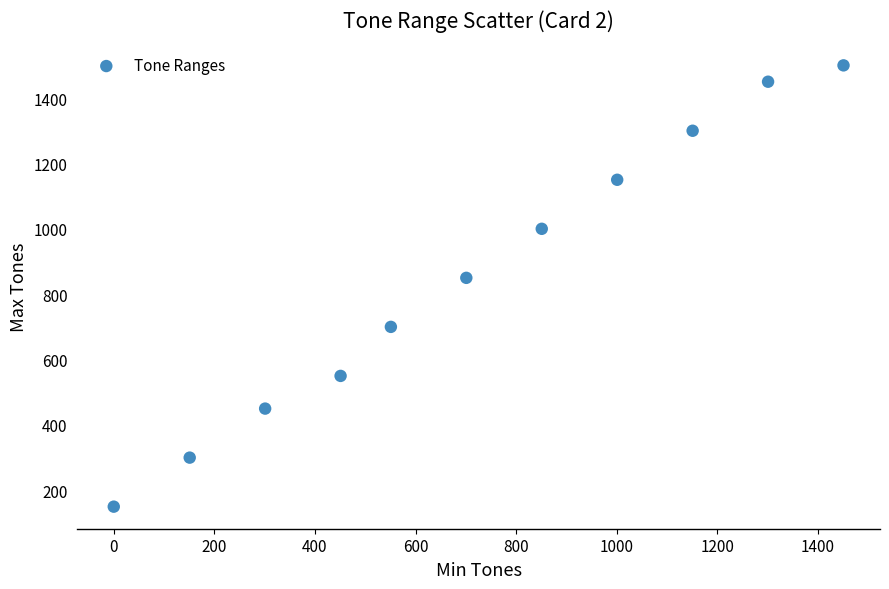

What Y value in the scatter plot is closest to 825?

850